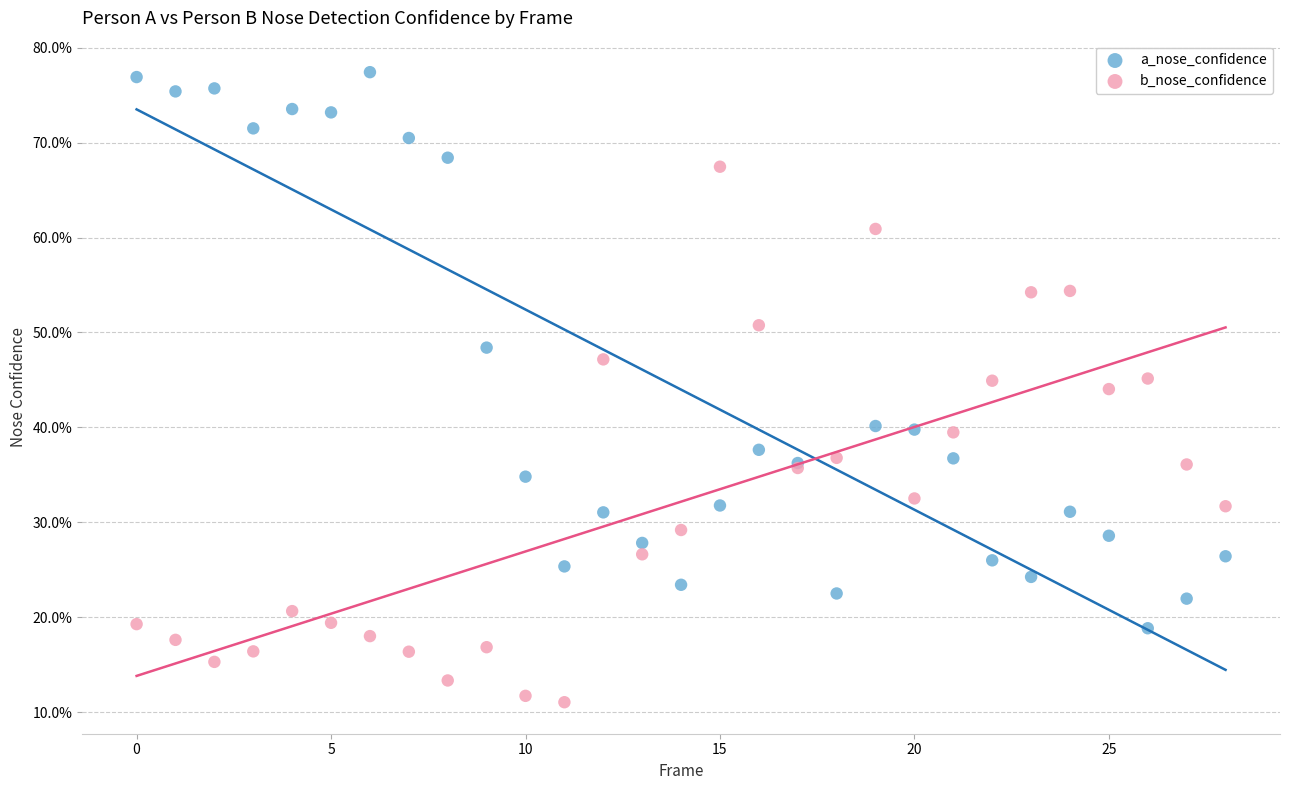

Which series has the widest spread of Y values?

a_nose_confidence